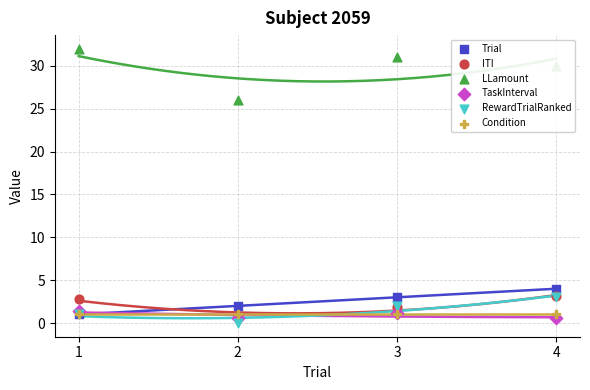

At which category is the sum across all series the highest?

4